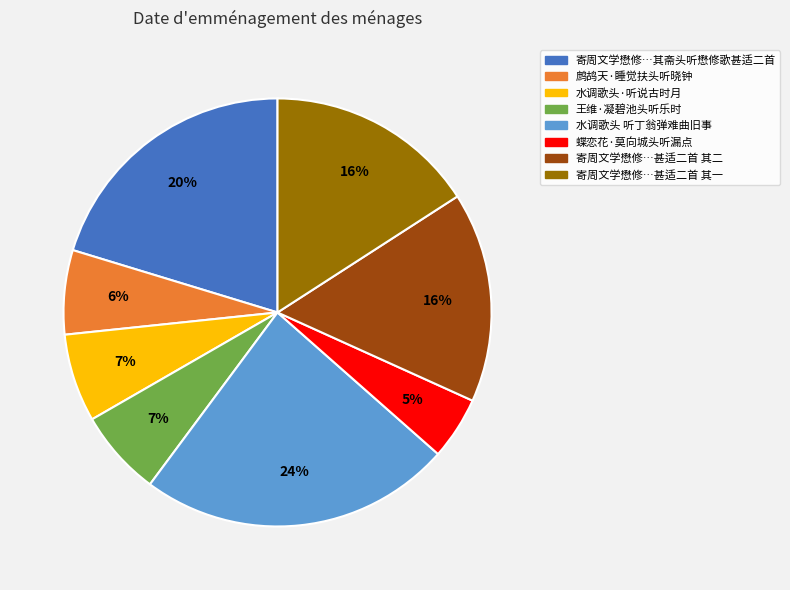

Count the number of slices in the pie.

8